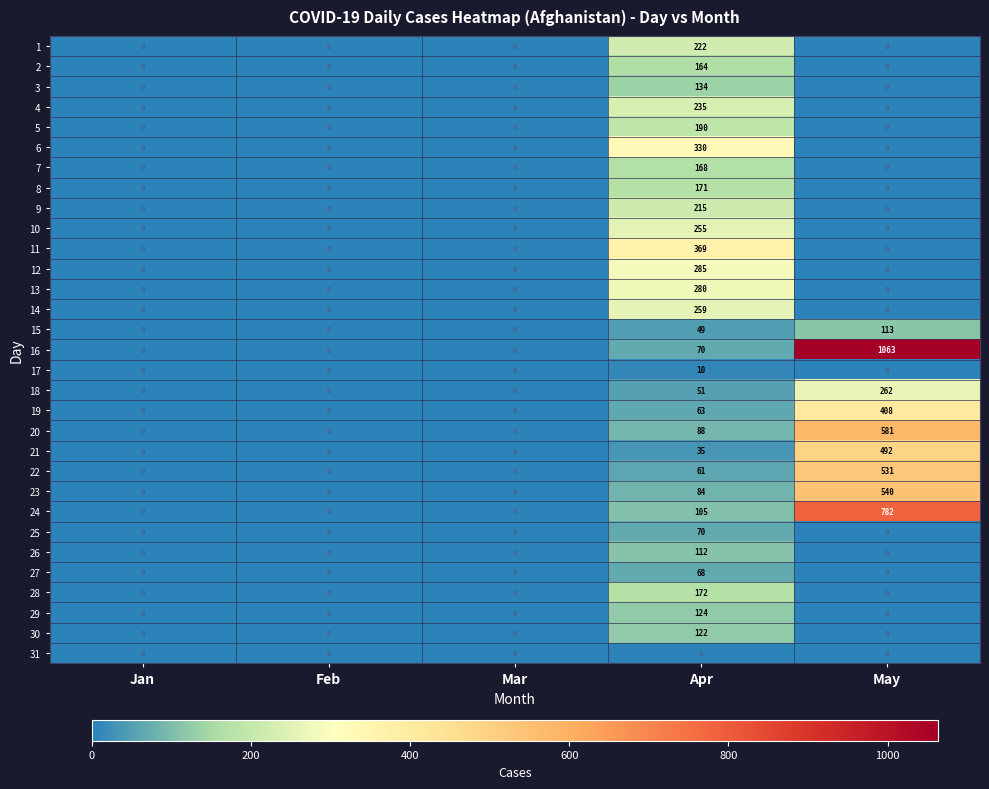

Between Jan and Apr, which series saw the biggest shift?

11